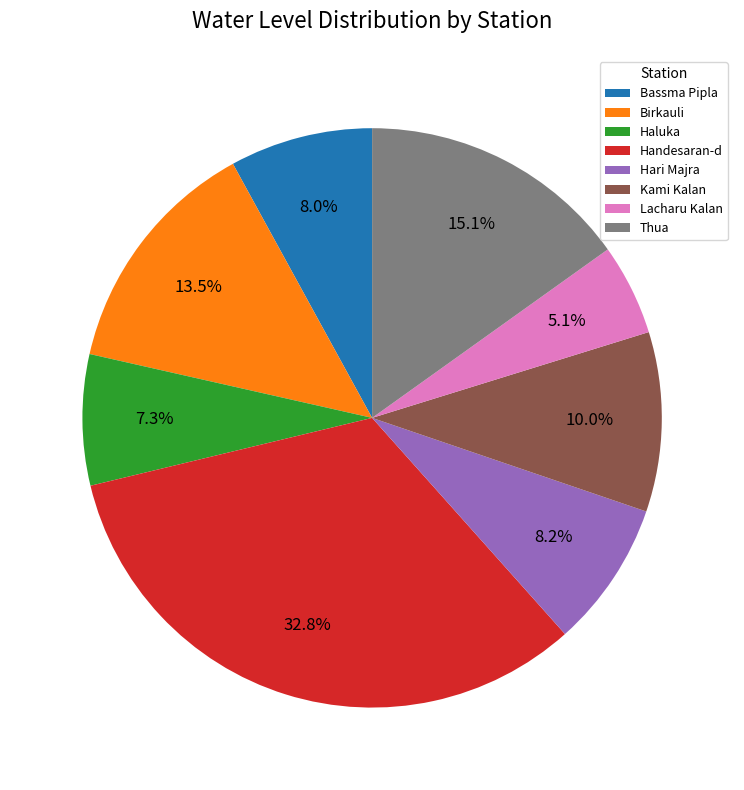

What percentage is NOT represented by Bassma Pipla?

92.0%